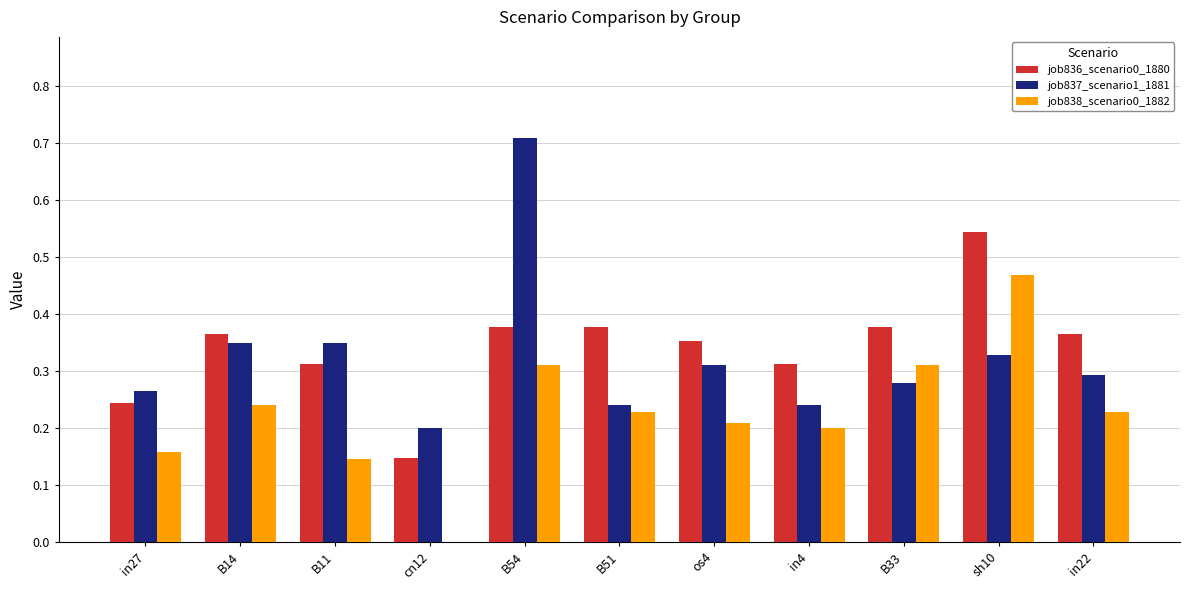

Is it true that job837_scenario1_1881 equals 0.3 at os4?

True